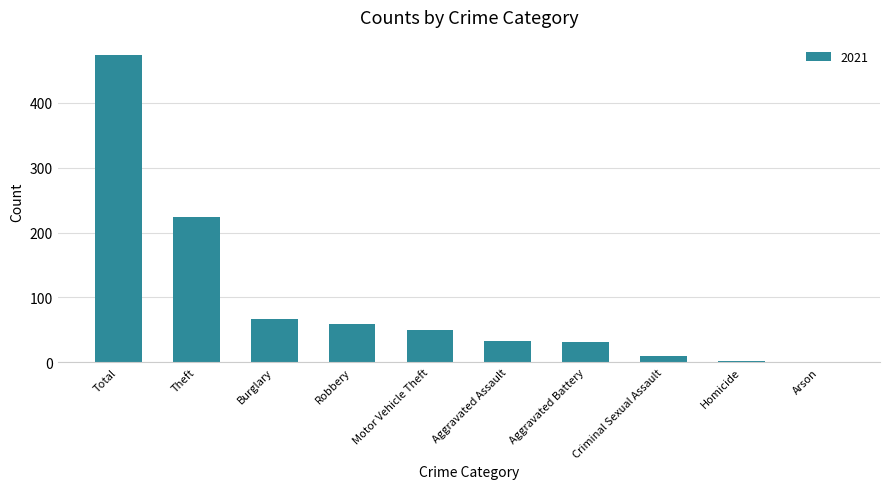

Are the bars horizontal?

No